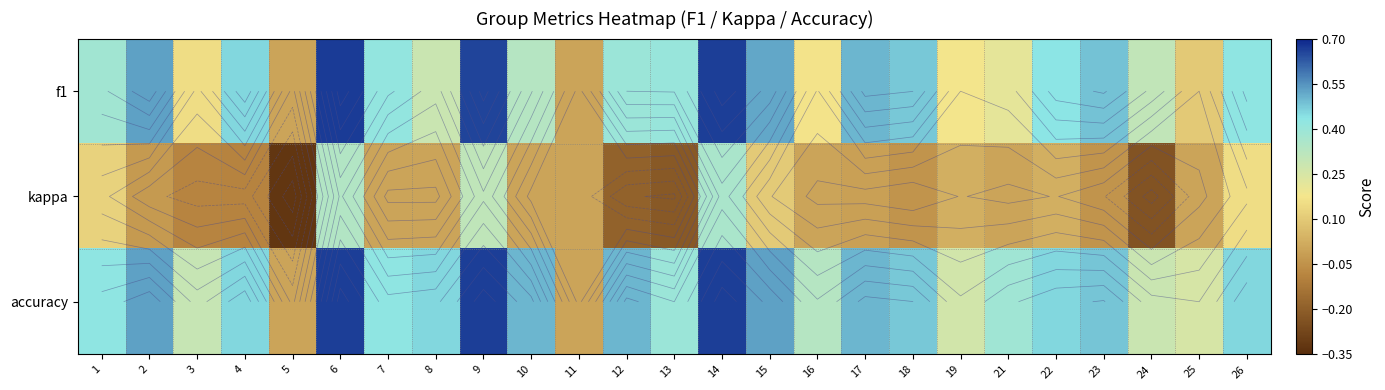

At which label is f1 closest to 0?

5